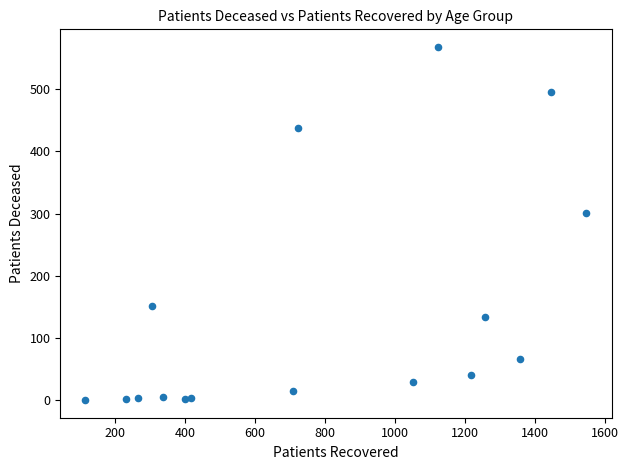

What Y value in the scatter plot is closest to 284?

301